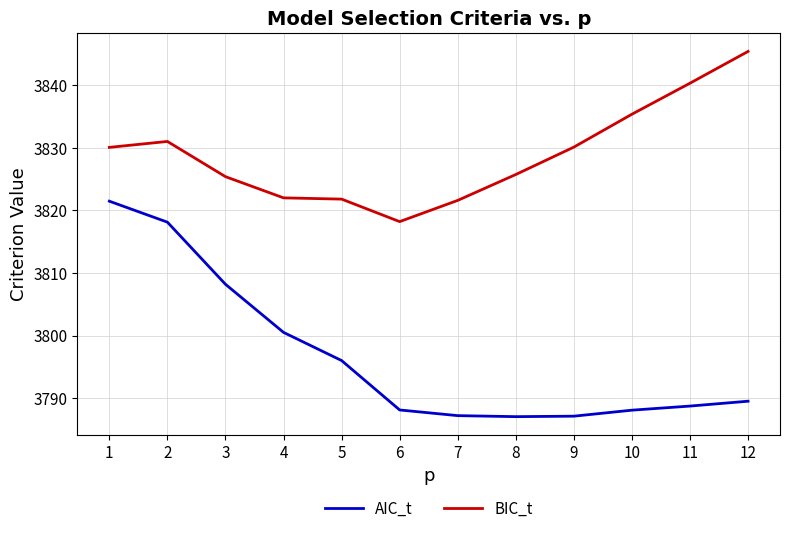

True or false: AIC_t and BIC_t cross at least once.

False